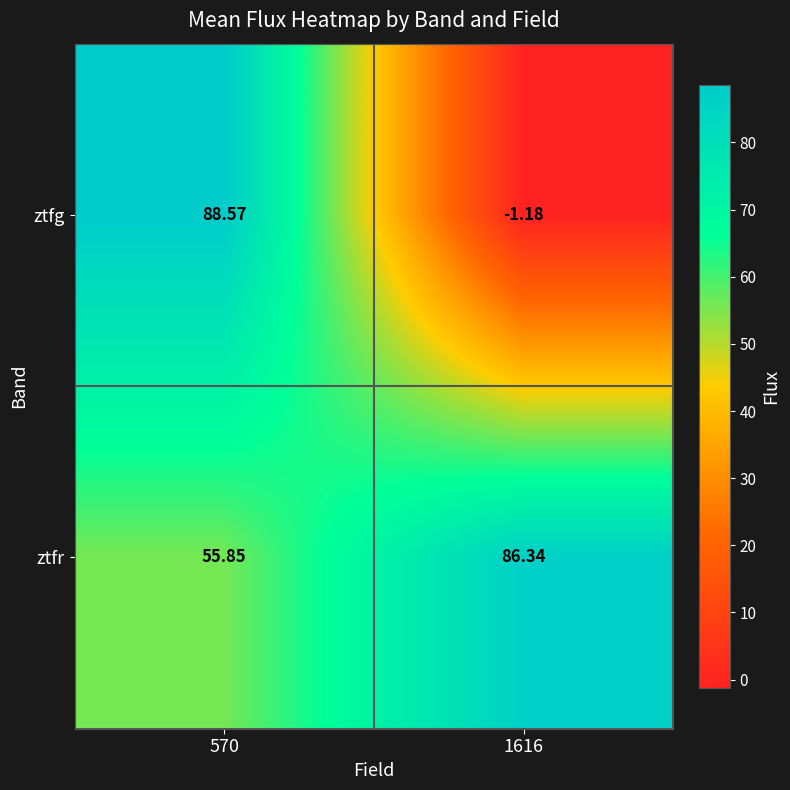

Is the value of ztfg at 1616 greater than the value of ztfr at 1616?

No